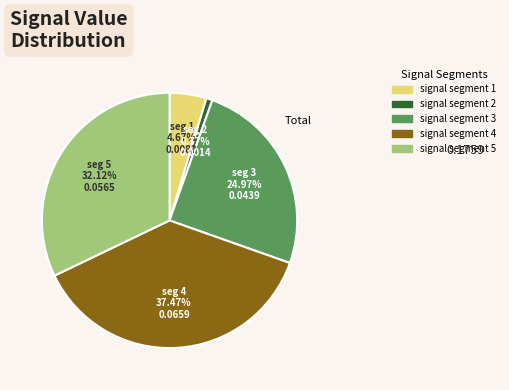

Is it true that signal segment 4 is 28% of the pie?

False